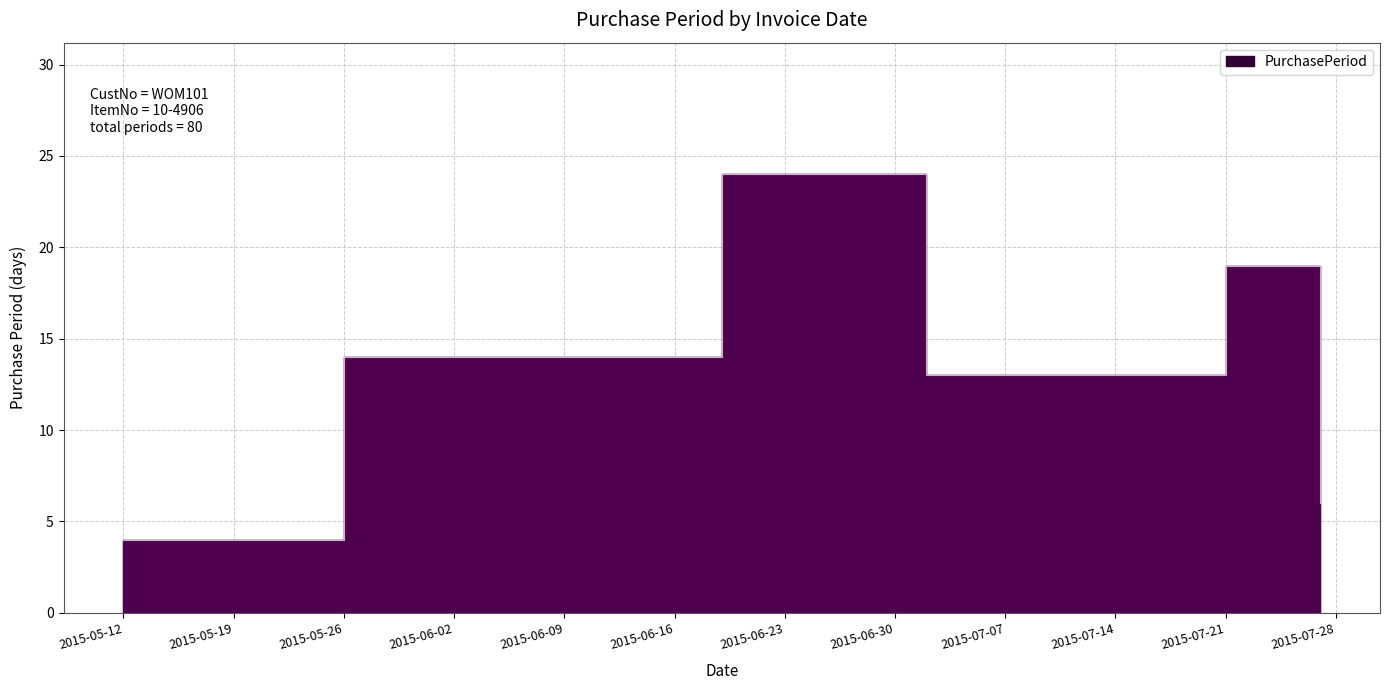

Count the number of data series in this chart.

1